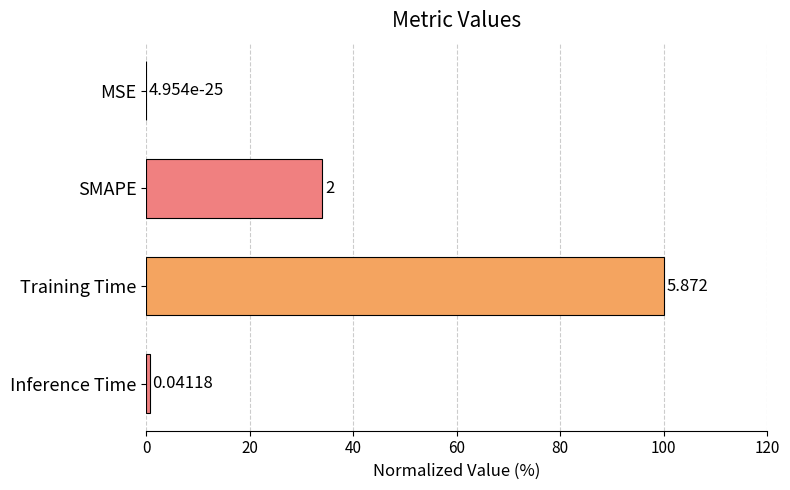

Which label corresponds to the largest value in the chart?

Training Time